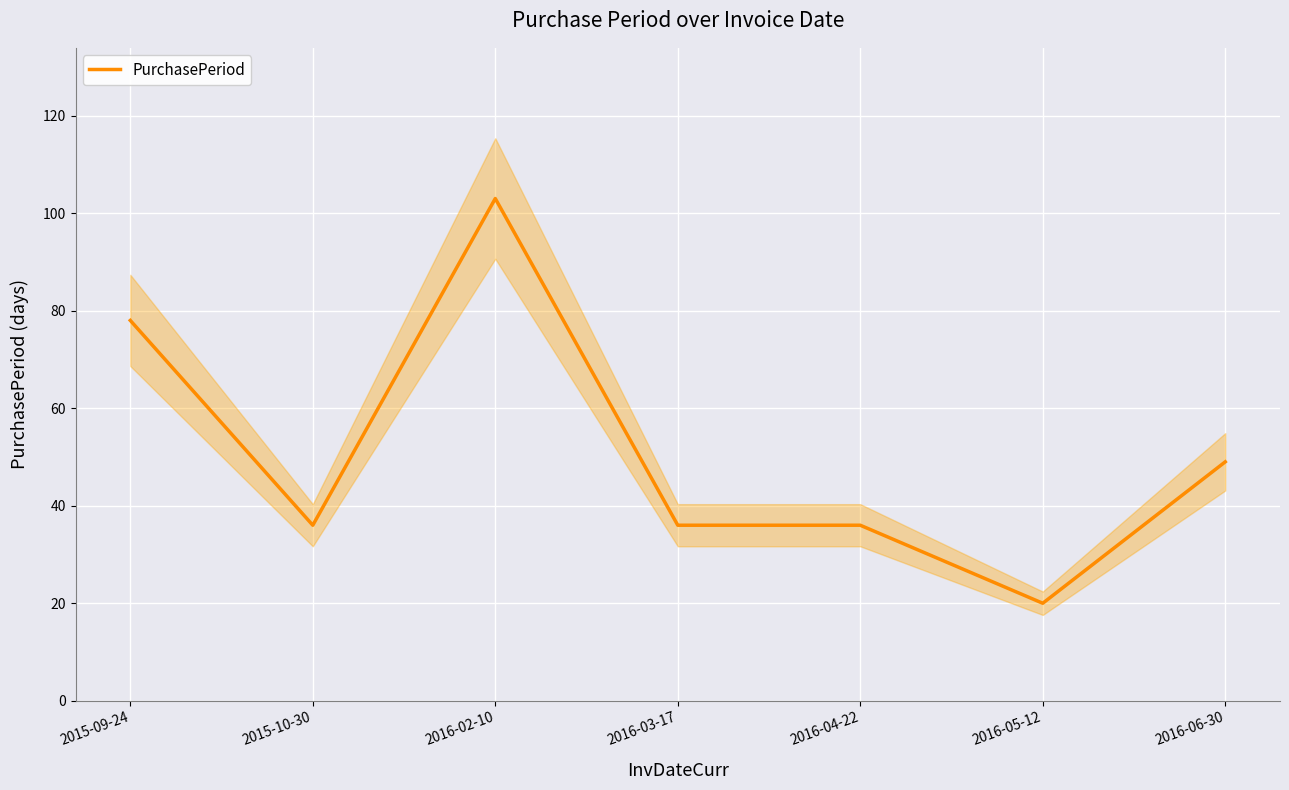

What is the label of the 1st point from the right?

2016-06-30